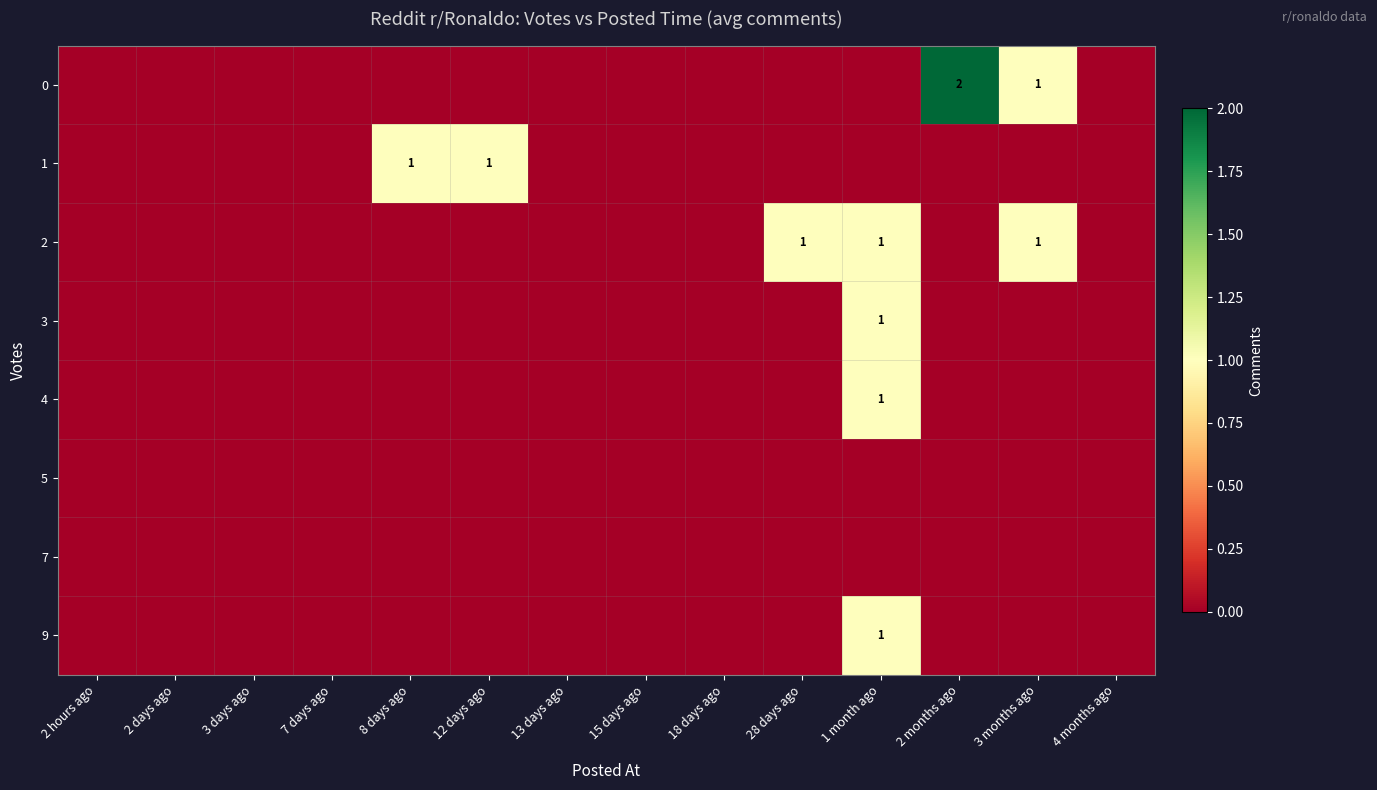

True or false: 2 has a value of 2 at 28 days ago.

False